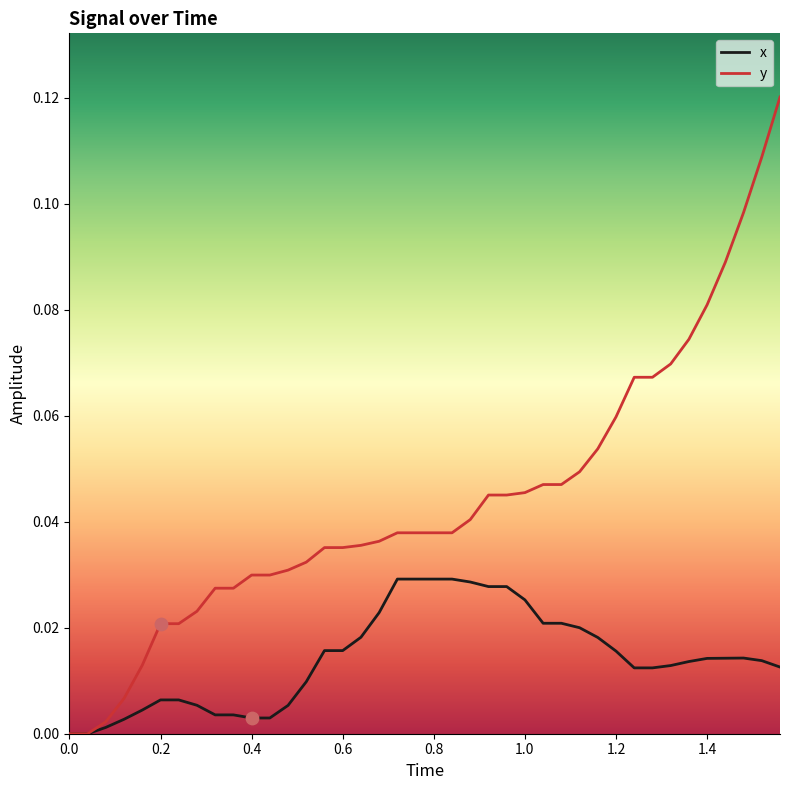

List the series in order of their overall mean, highest first.

y, x